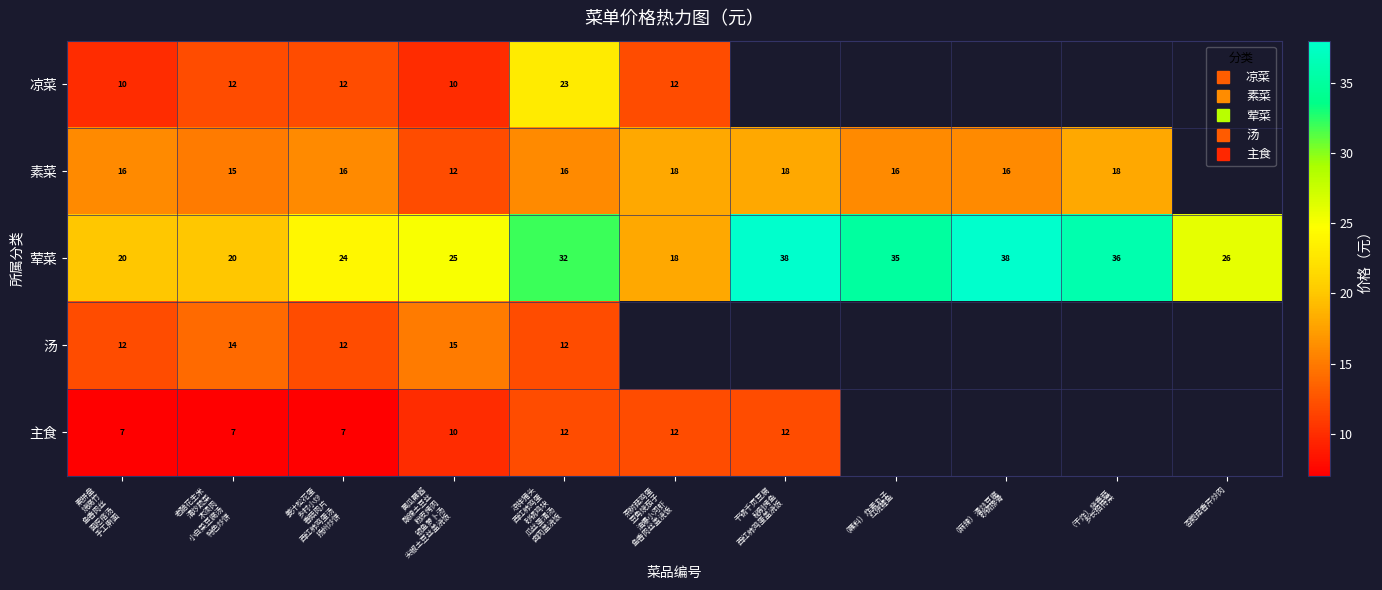

Count the number of data series in this chart.

5